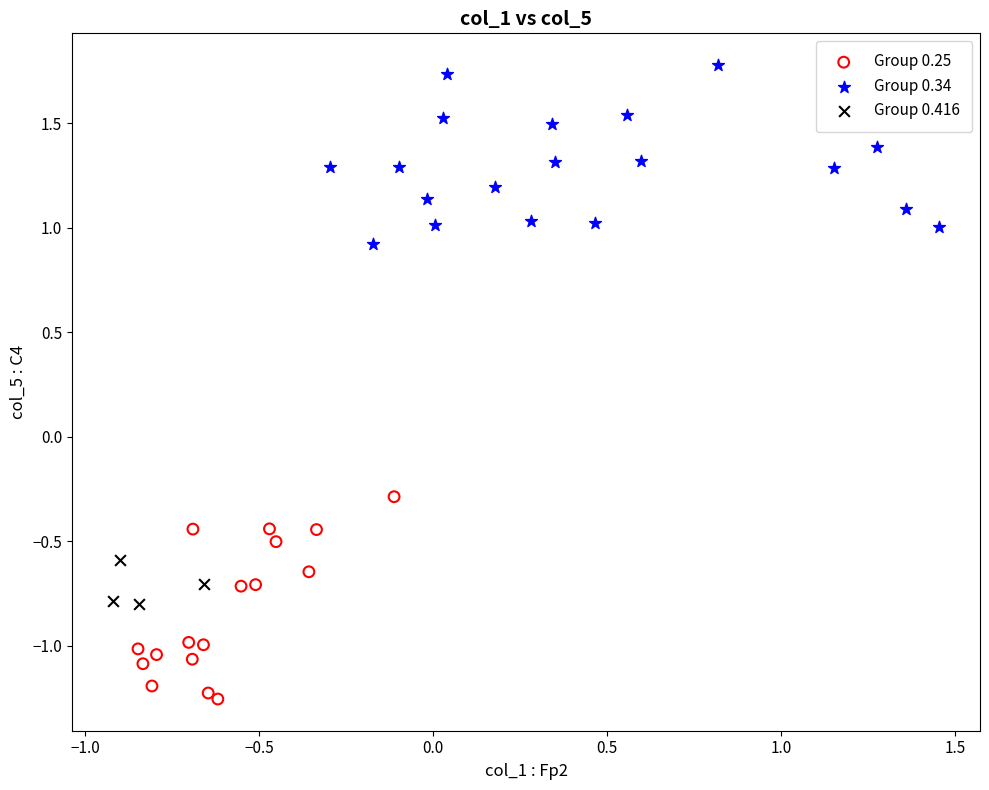

Which series has the widest spread of Y values?

Group 0.25